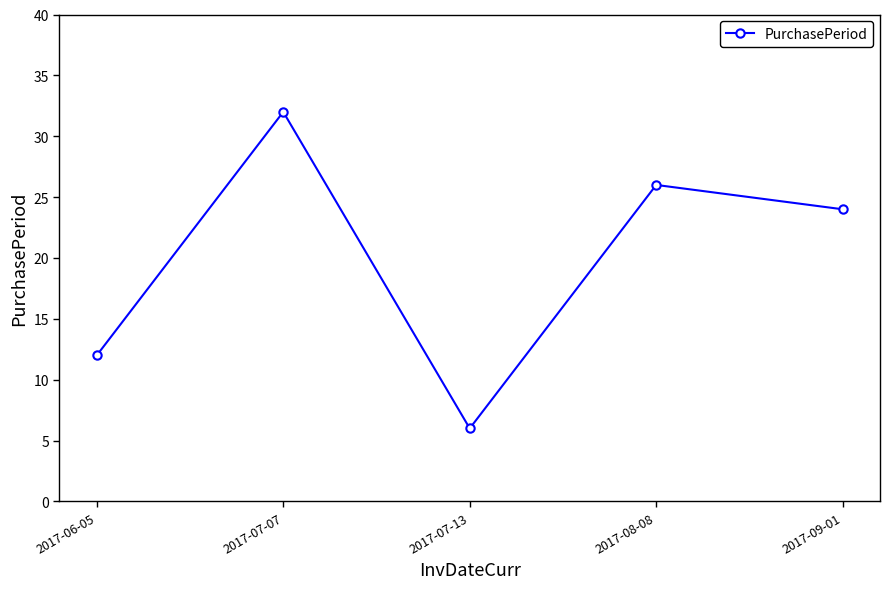

Between 2017-06-05 and 2017-09-01, which is larger?

2017-09-01